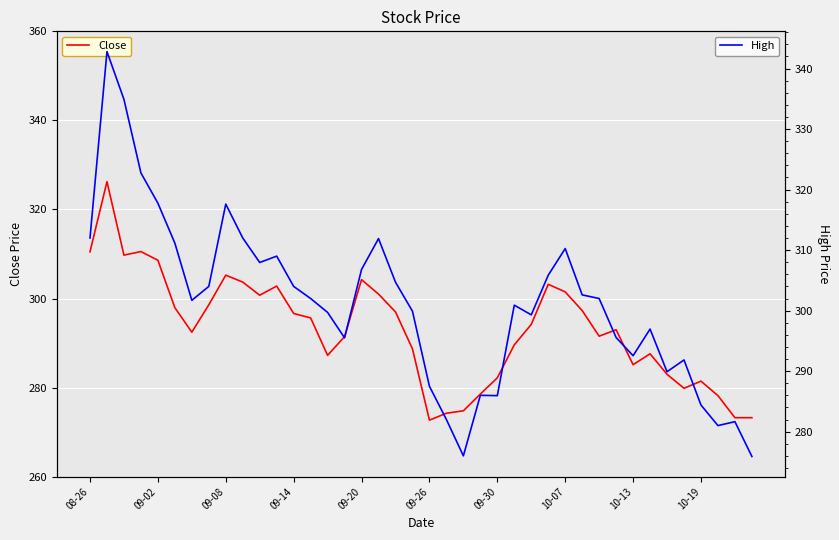

What is the minimum value for Close?

272.7